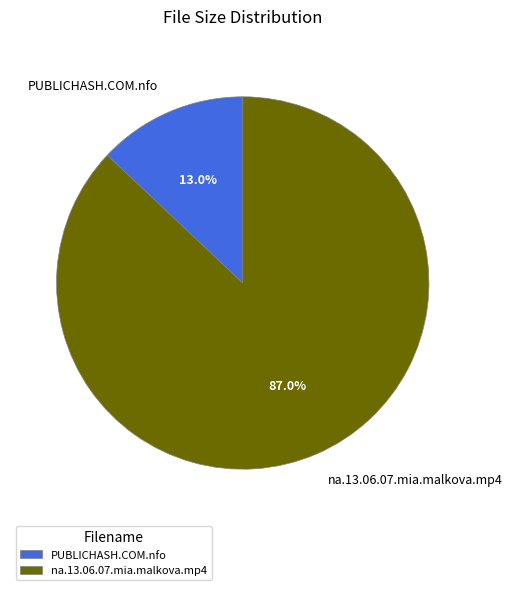

Is it true that PUBLICHASH.COM.nfo is 1% of the pie?

False